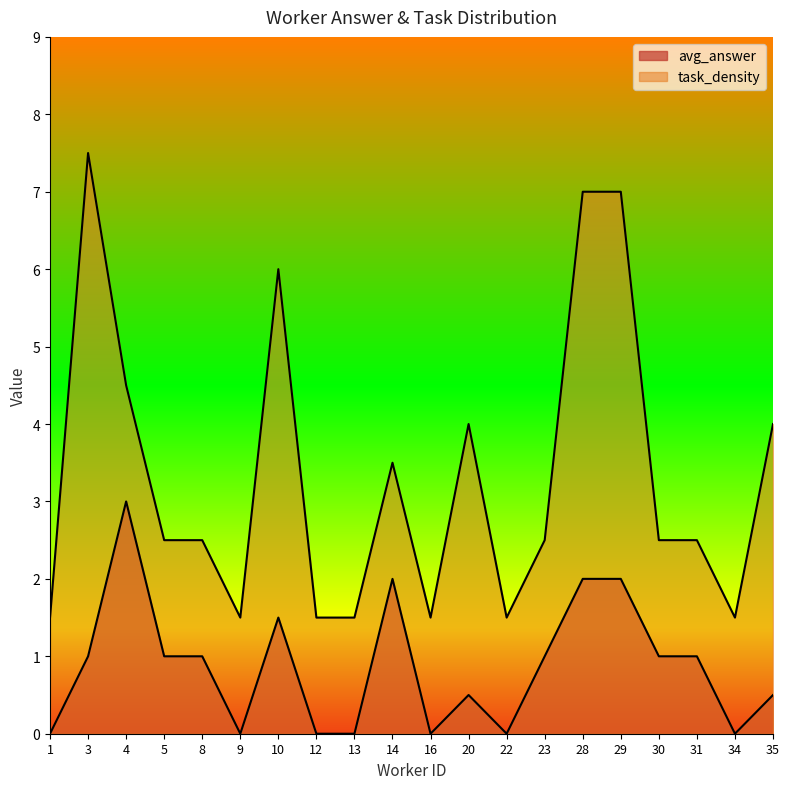

Does the chart display data point markers on the line(s)?

No